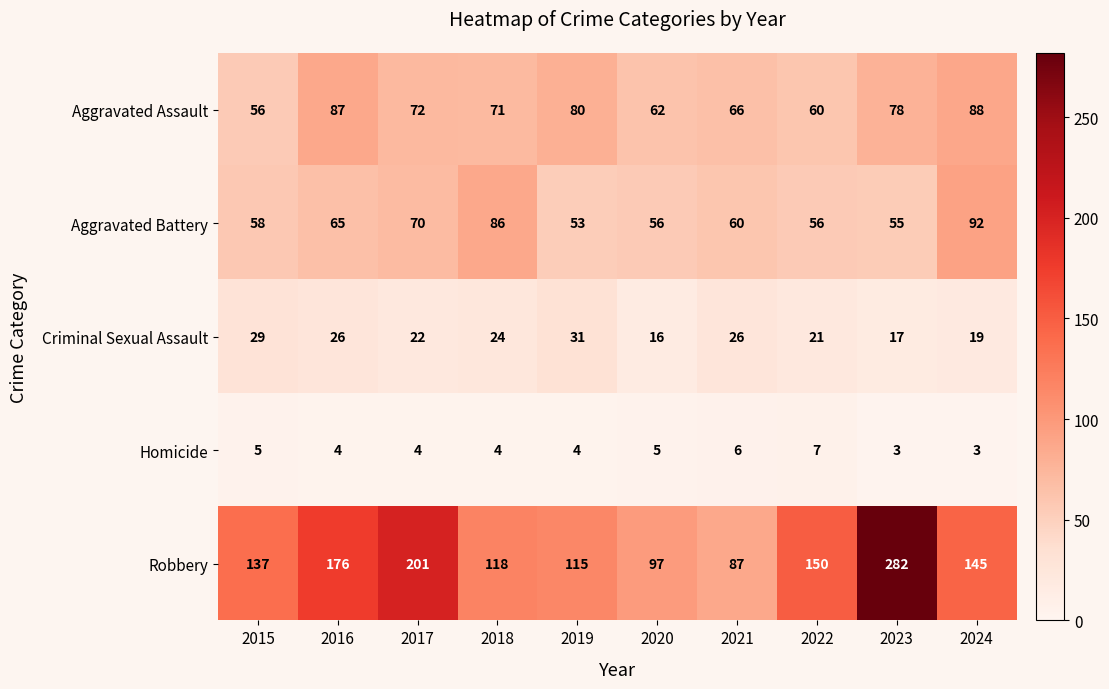

The Aggravated Assault series shows 23 at 2020. True or false?

False